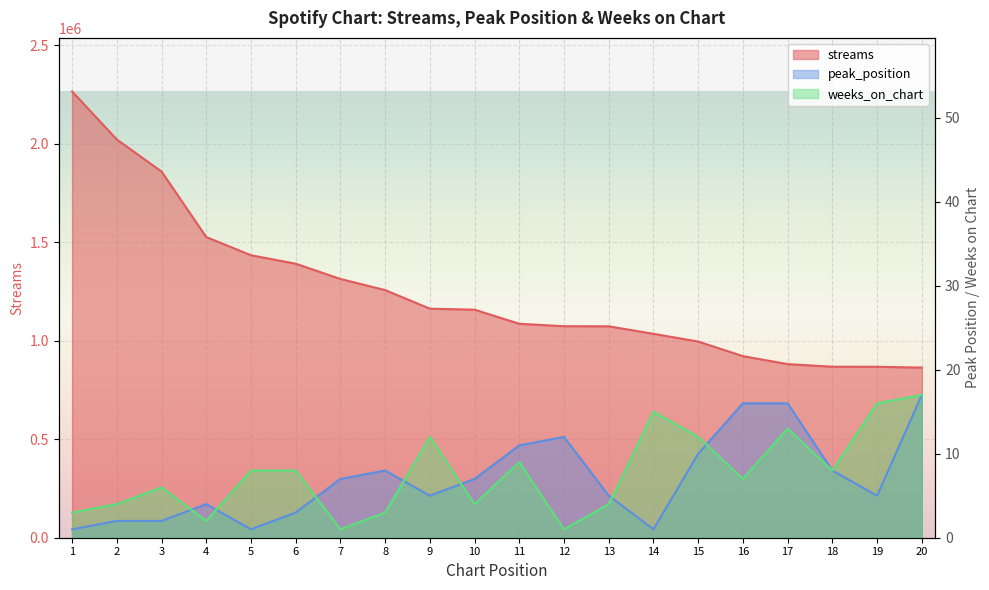

True or false: streams and weeks_on_chart cross at least once.

False